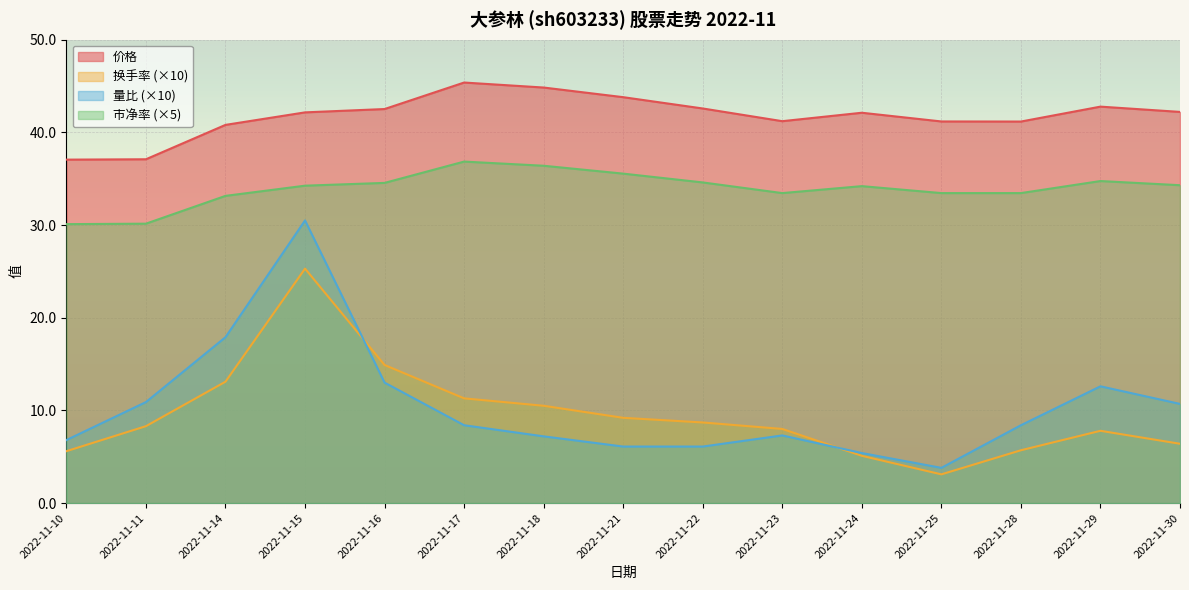

Is the value of 价格 at 2022-11-28 greater than the value of 量比 at 2022-11-16?

Yes